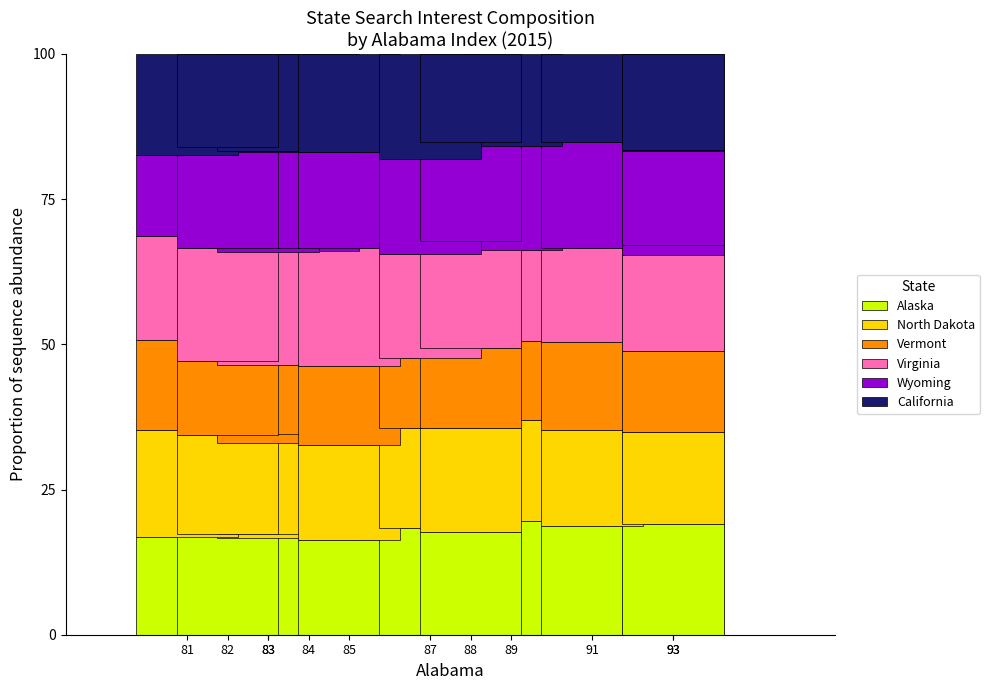

What is the highest value of the Vermont series?

16.3